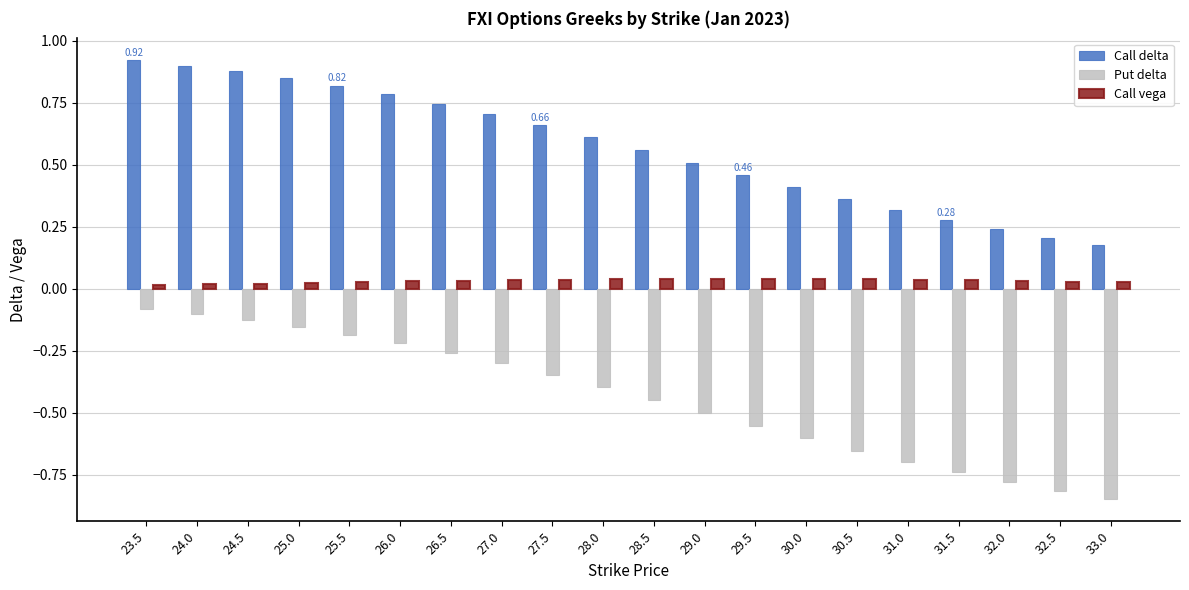

Where is Put delta nearest to the value 0?

23.5